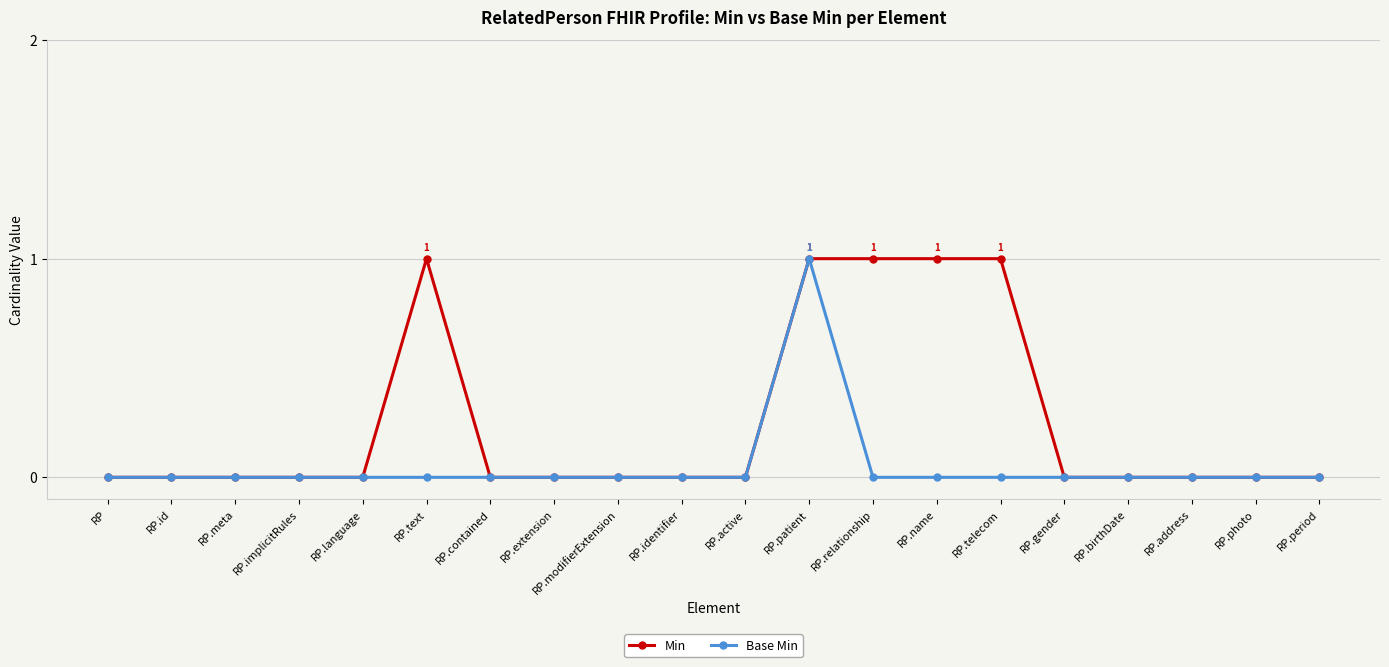

What is the difference between the maximum and second lowest values in the Min series?

1